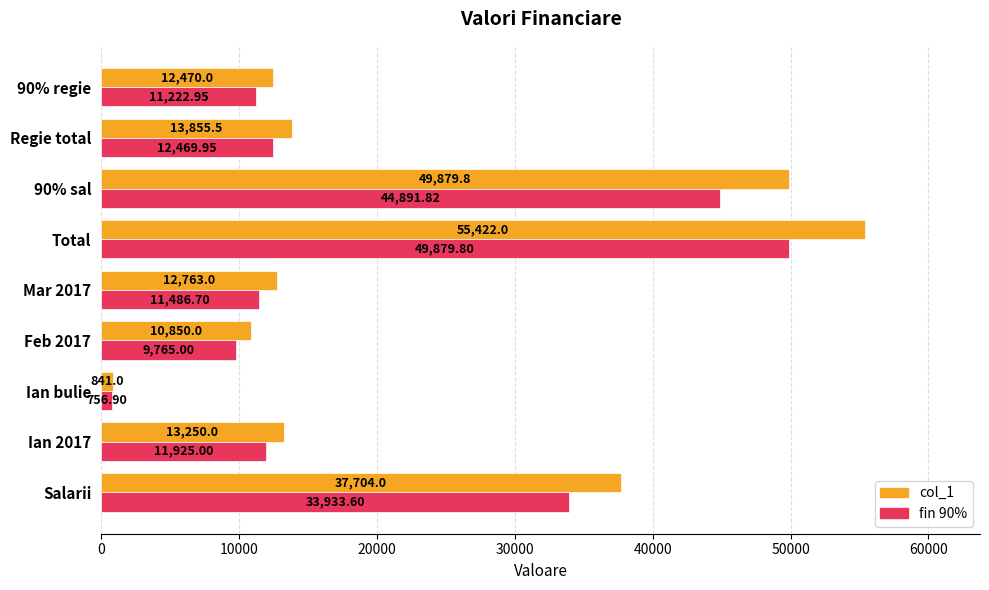

List the series in order of their overall mean, highest first.

col_1, fin 90%